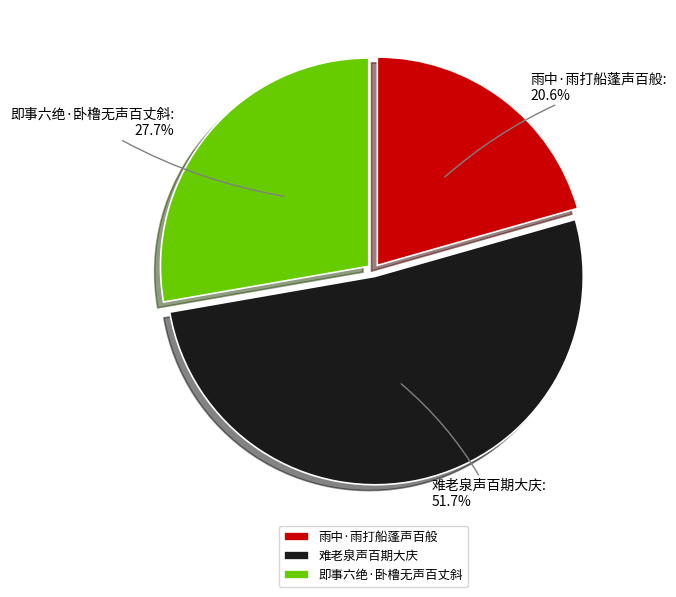

Which has a higher value, 即事六绝·卧橹无声百丈斜 or 难老泉声百期大庆?

难老泉声百期大庆